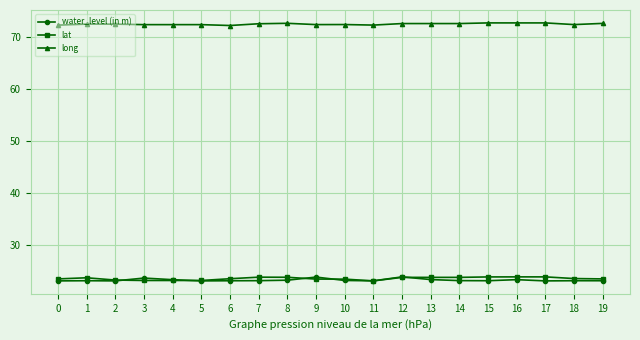

Which series has the largest total across all categories?

long